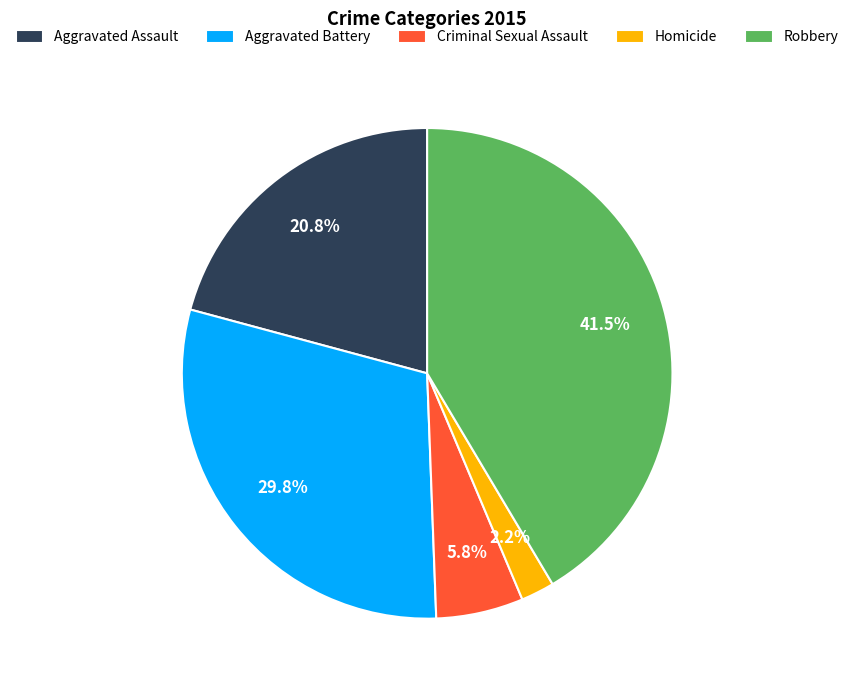

Does Aggravated Battery represent more than half of the total?

No